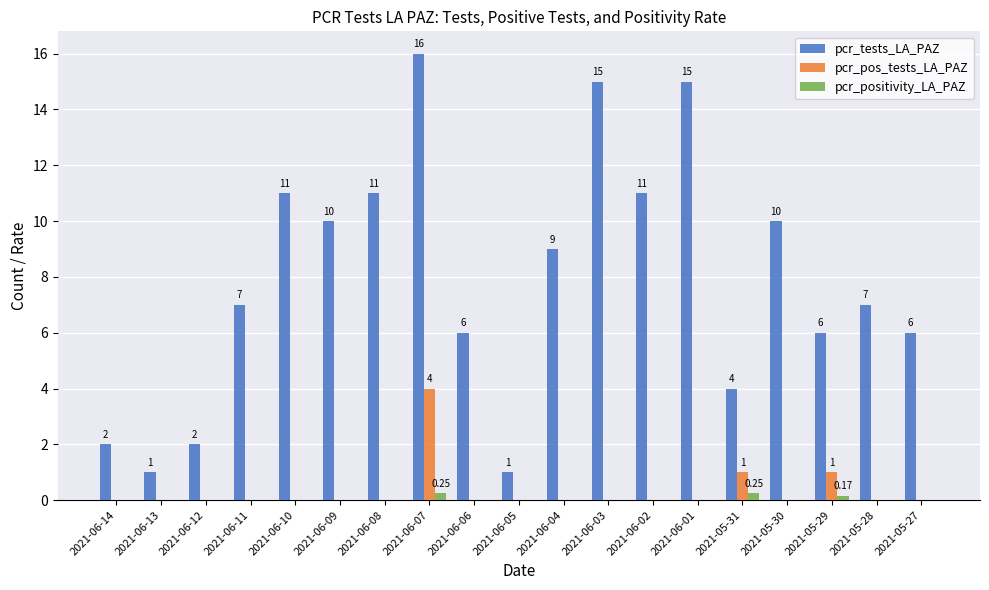

What is the sum of all pcr_positivity_LA_PAZ values?

0.7